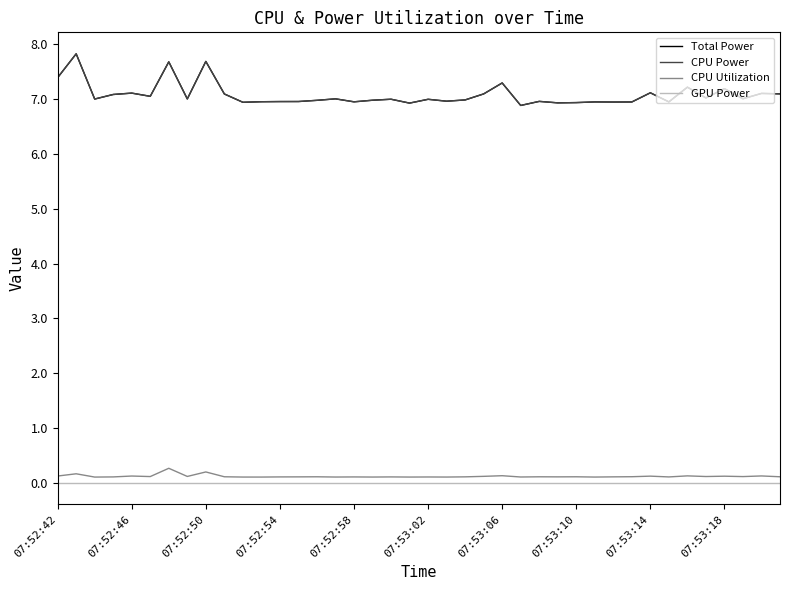

In CPU Utilization, how many points are higher than both neighbors (excluding endpoints)?

15